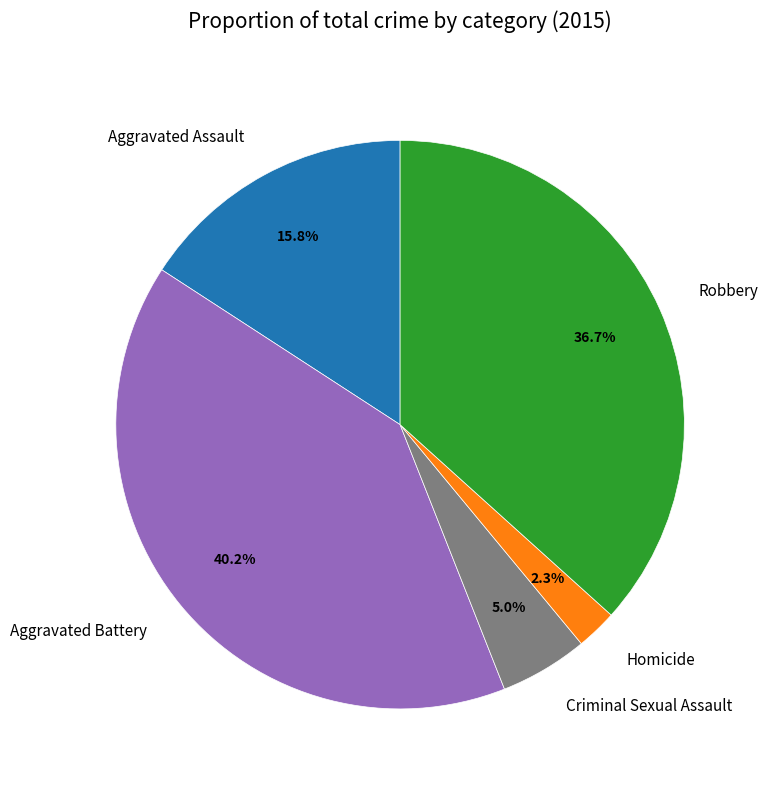

Is there a majority slice in this chart?

No